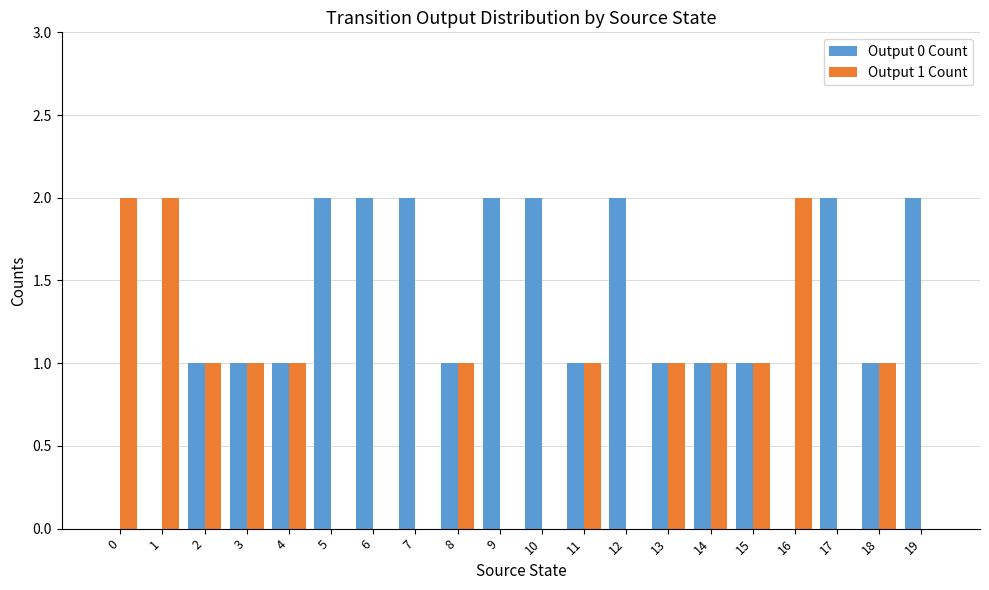

Reading left to right, what are all the values shown in this chart?

Output 0 Count: 0=0	1=0	2=1	3=1	4=1	5=2	6=2	7=2	8=1	9=2	10=2	11=1	12=2	13=1	14=1	15=1	16=0	17=2	18=1	19=2
Output 1 Count: 0=2	1=2	2=1	3=1	4=1	5=0	6=0	7=0	8=1	9=0	10=0	11=1	12=0	13=1	14=1	15=1	16=2	17=0	18=1	19=0